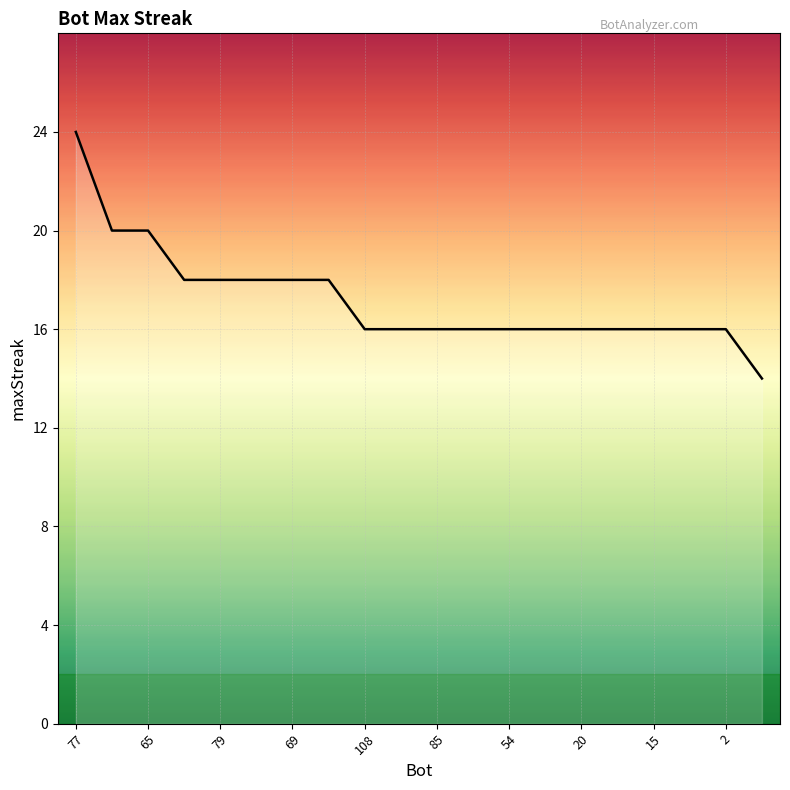

What is the greatest value displayed?

24